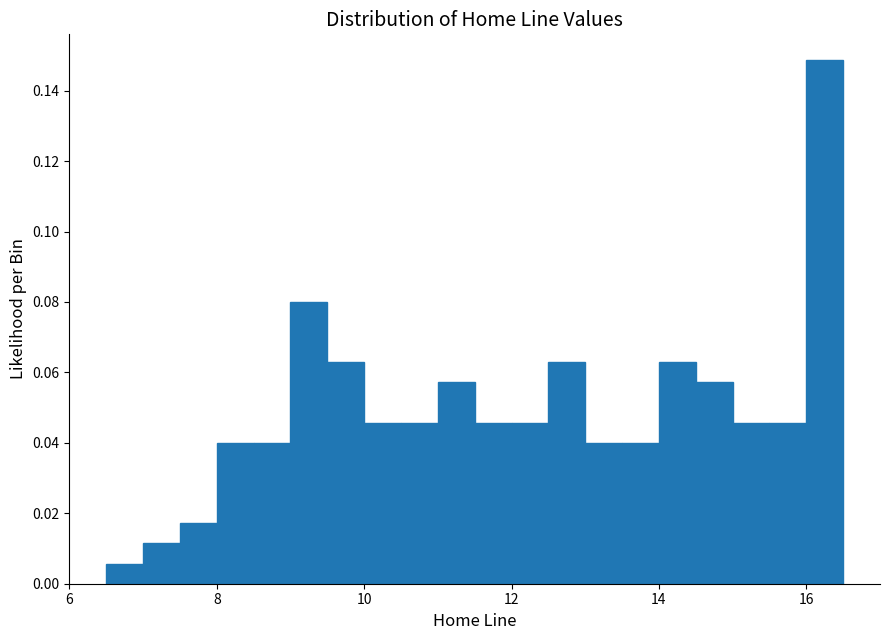

Around what value on the x-axis is the tallest bar? Give the approximate position of its centre, as read against the axis.

16.2